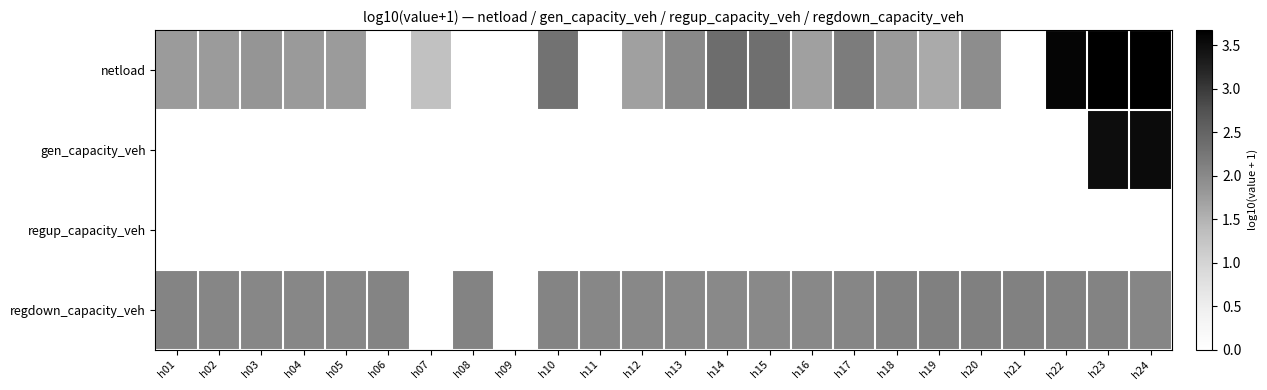

At which category is the sum across all series the highest?

h24